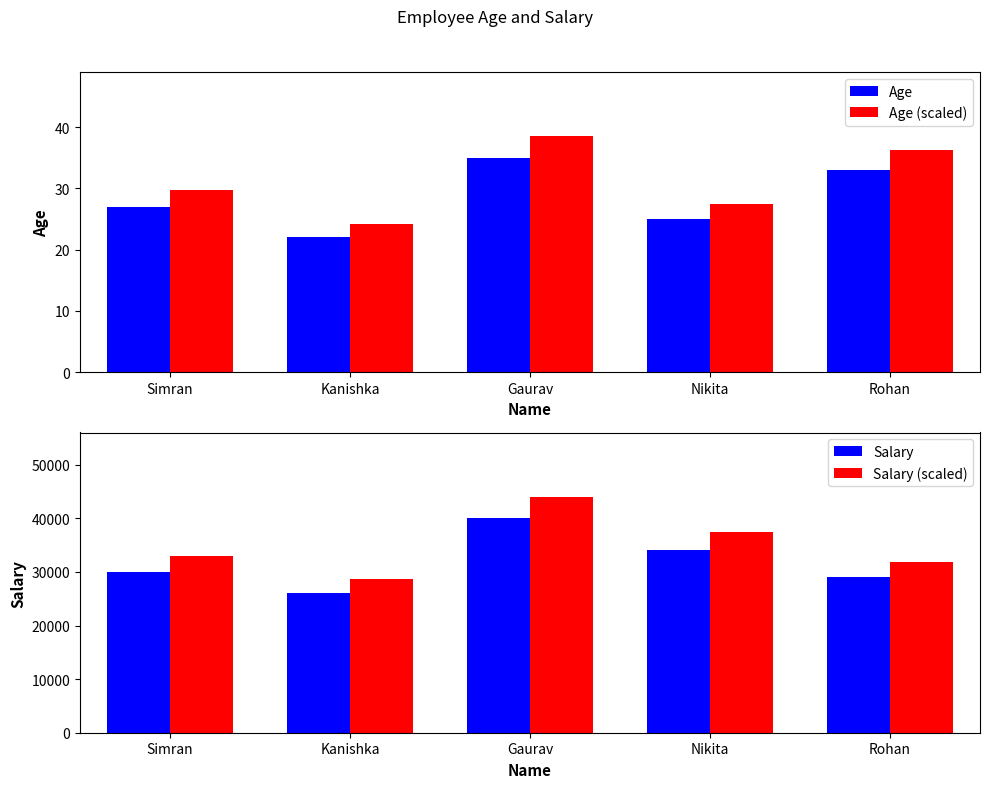

List the labels in order of Salary (scaled) value, smallest first.

Kanishka, Rohan, Simran, Nikita, Gaurav